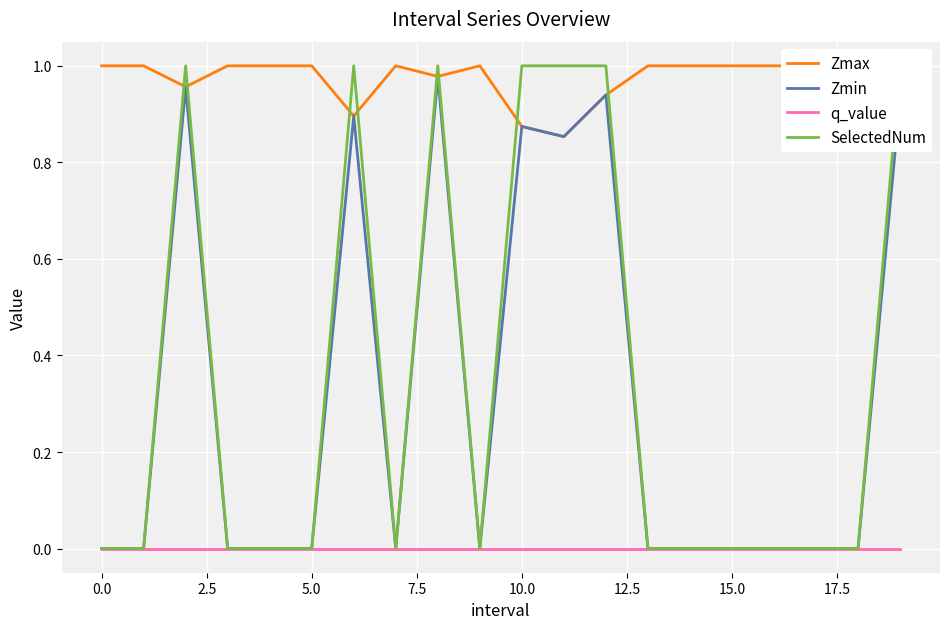

What is the difference between the Zmin values at 15 and 11?

0.9